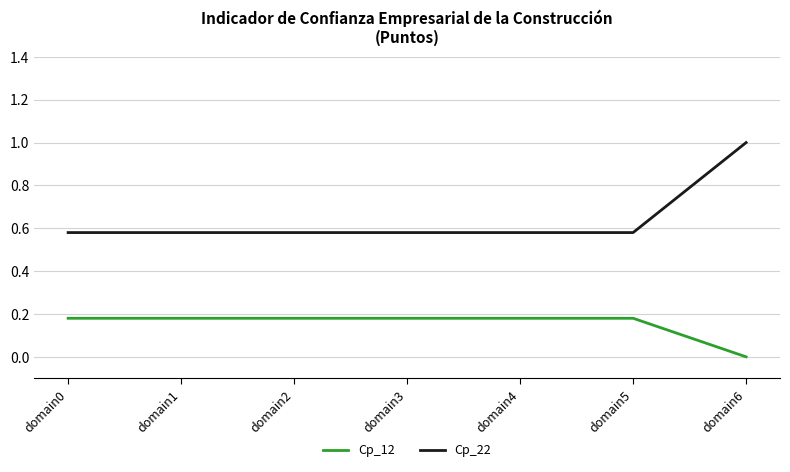

Which series has the largest total across all categories?

Cp_22